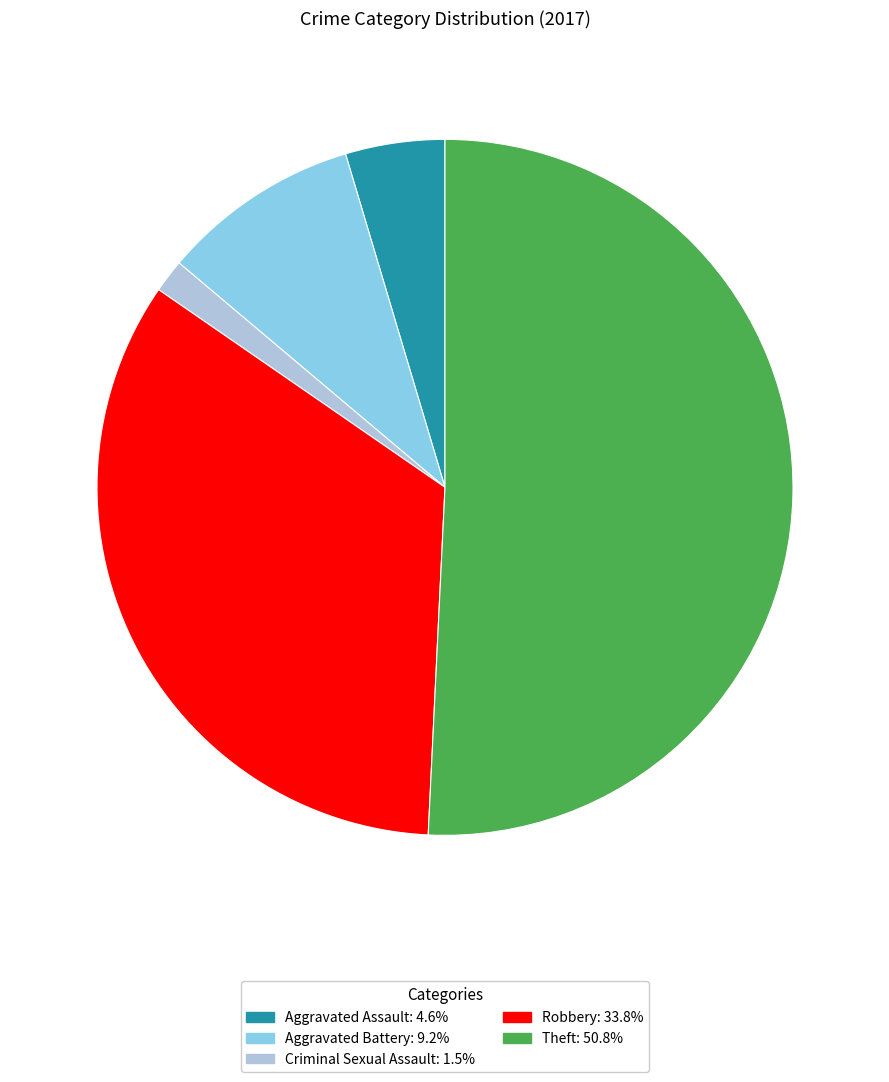

Is there any slice that represents more than half of the pie?

Yes